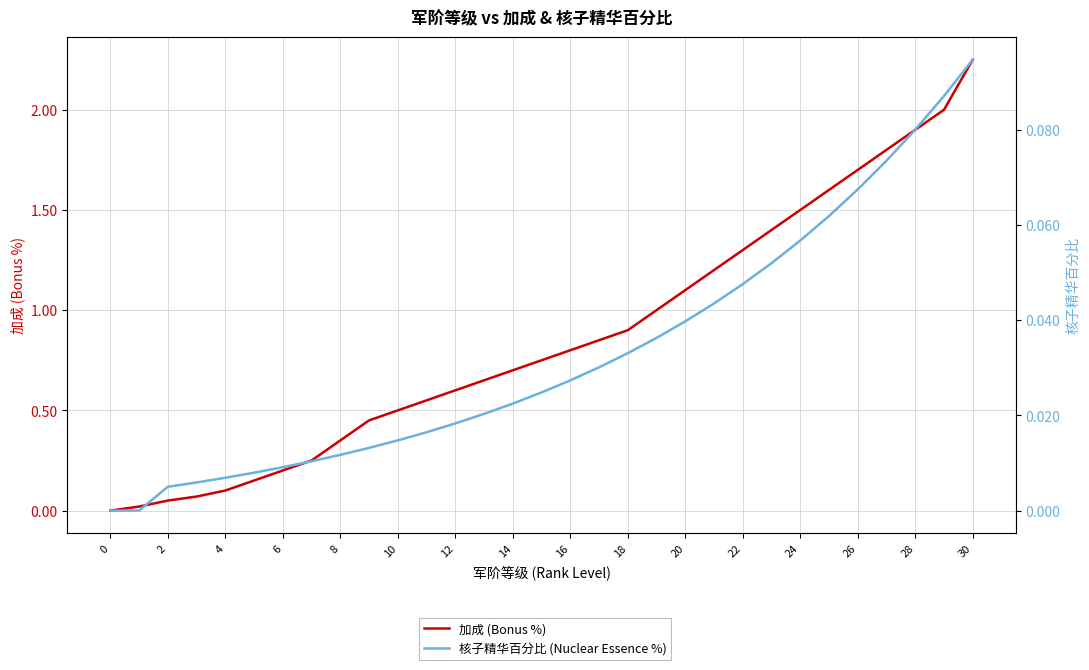

Is it true that 核子精华百分比 (Nuclear Essence %) equals 0.1 at 24?

True